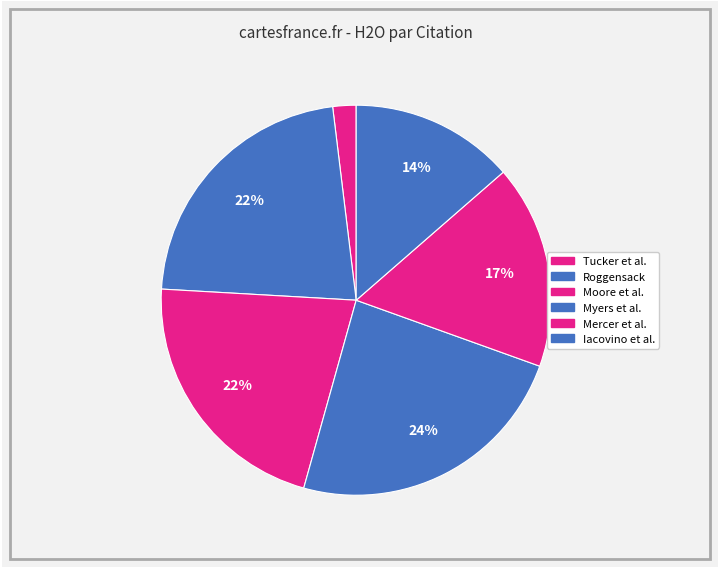

How many segments does this pie chart have?

6